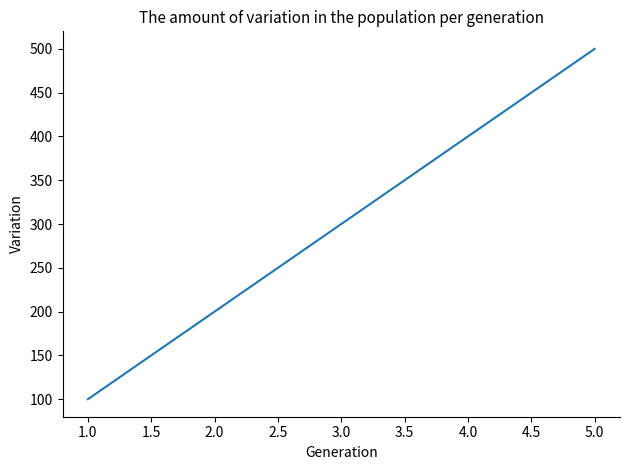

True or false: the data has more than 0 interior local peaks.

False